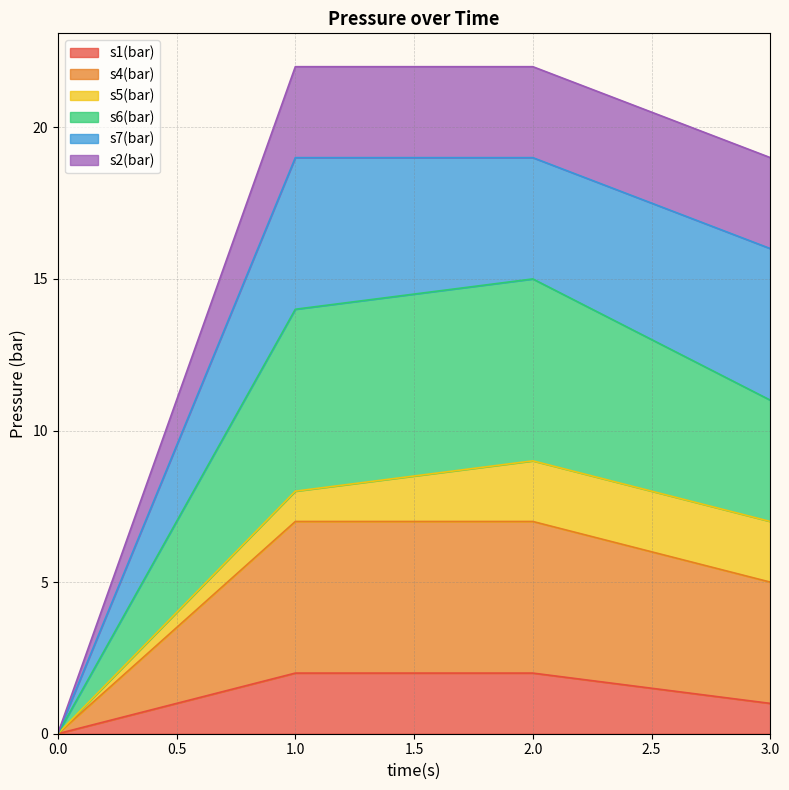

What is the greatest value displayed?

22